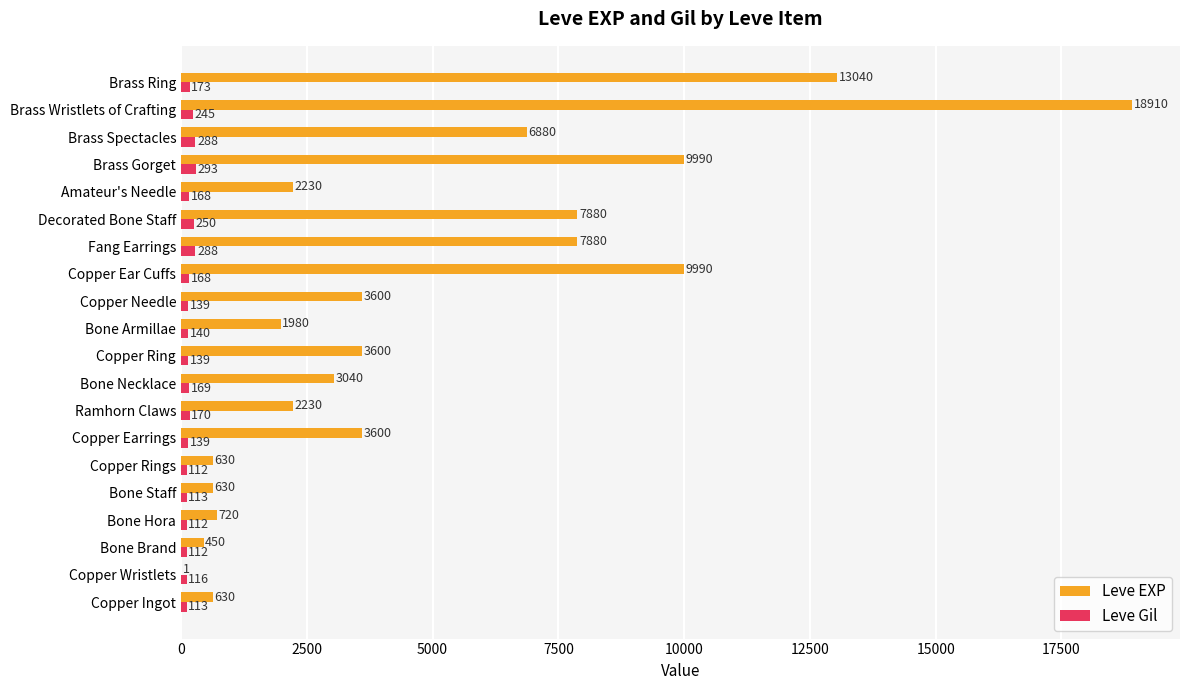

Is it true that Leve Gil equals 245 at Brass Wristlets of Crafting?

True